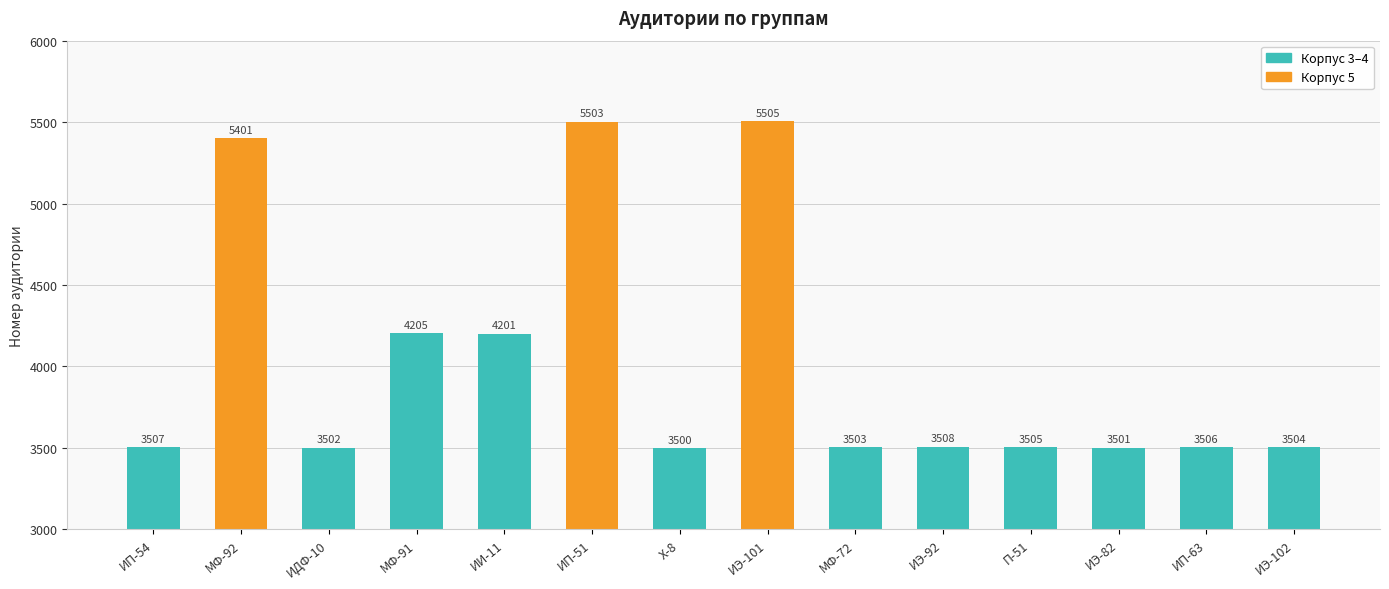

What is the sum of all values?

56351